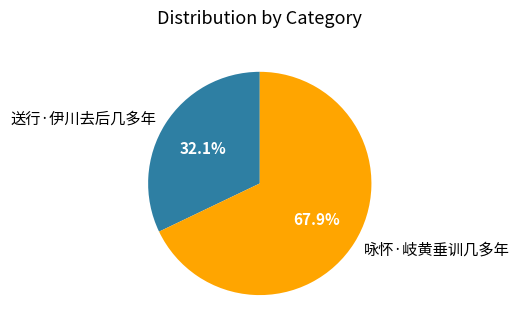

Rank the categories by value from lowest to highest.

送行·伊川去后几多年, 咏怀·岐黄垂训几多年